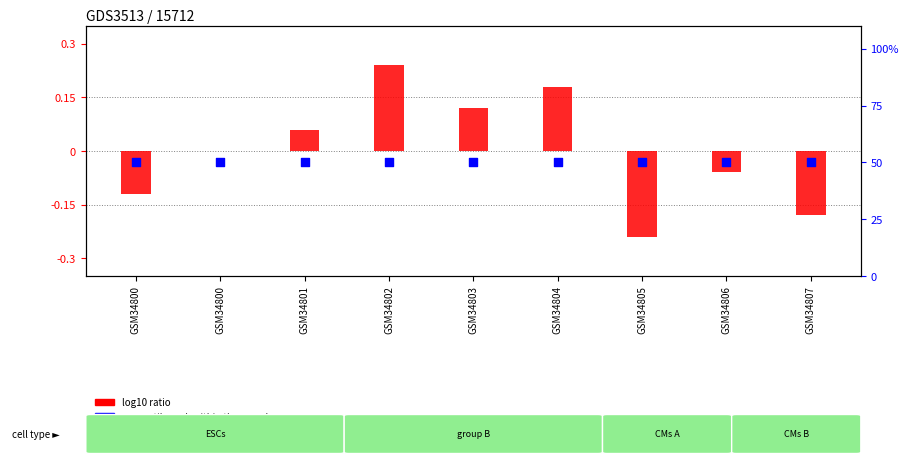

What are all the series names shown in the legend?

log10 ratio, percentile rank within the sample